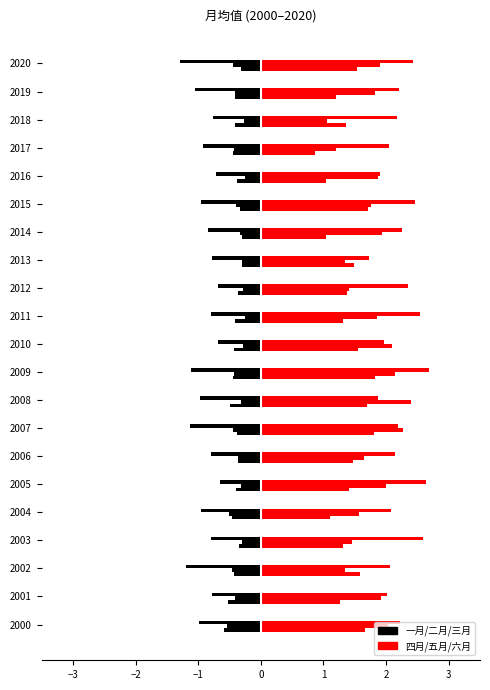

Reading left to right, transcribe all the data shown in this chart.

一月: -0.6	-0.5	-0.4	-0.4	-0.5	-0.4	-0.4	-0.4	-0.5	-0.4	-0.4	-0.4	-0.4	-0.3	-0.3	-0.3	-0.4	-0.5	-0.4	-0.4	-0.3
二月: -0.5	-0.4	-0.5	-0.3	-0.5	-0.3	-0.4	-0.5	-0.3	-0.4	-0.3	-0.3	-0.3	-0.3	-0.3	-0.4	-0.3	-0.4	-0.3	-0.4	-0.4
三月: -1.0	-0.8	-1.2	-0.8	-1.0	-0.7	-0.8	-1.1	-1.0	-1.1	-0.7	-0.8	-0.7	-0.8	-0.8	-1.0	-0.7	-0.9	-0.8	-1.0	-1.3
四月: 1.7	1.3	1.6	1.3	1.1	1.4	1.5	1.8	1.7	1.8	1.6	1.3	1.4	1.5	1.0	1.7	1.0	0.9	1.4	1.2	1.5
五月: 2.0	1.9	1.4	1.5	1.6	2.0	1.6	2.3	2.4	2.1	2.1	1.9	1.4	1.3	1.9	1.8	1.9	1.2	1.1	1.8	1.9
六月: 2.2	2.0	2.1	2.6	2.1	2.6	2.1	2.2	1.9	2.7	2.0	2.5	2.3	1.7	2.3	2.5	1.9	2.0	2.2	2.2	2.4